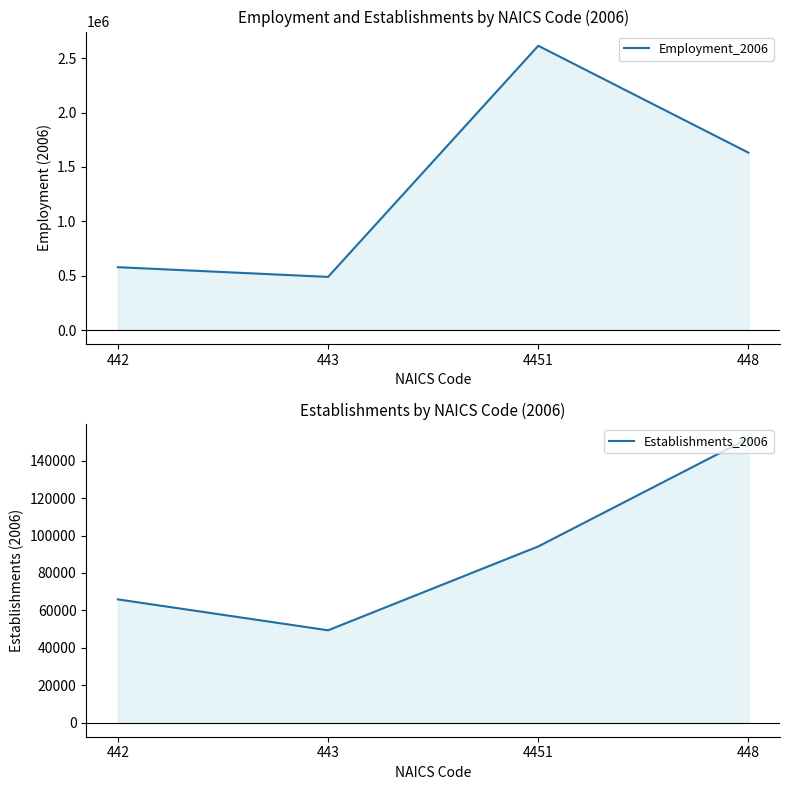

How many lines are shown in the chart?

2